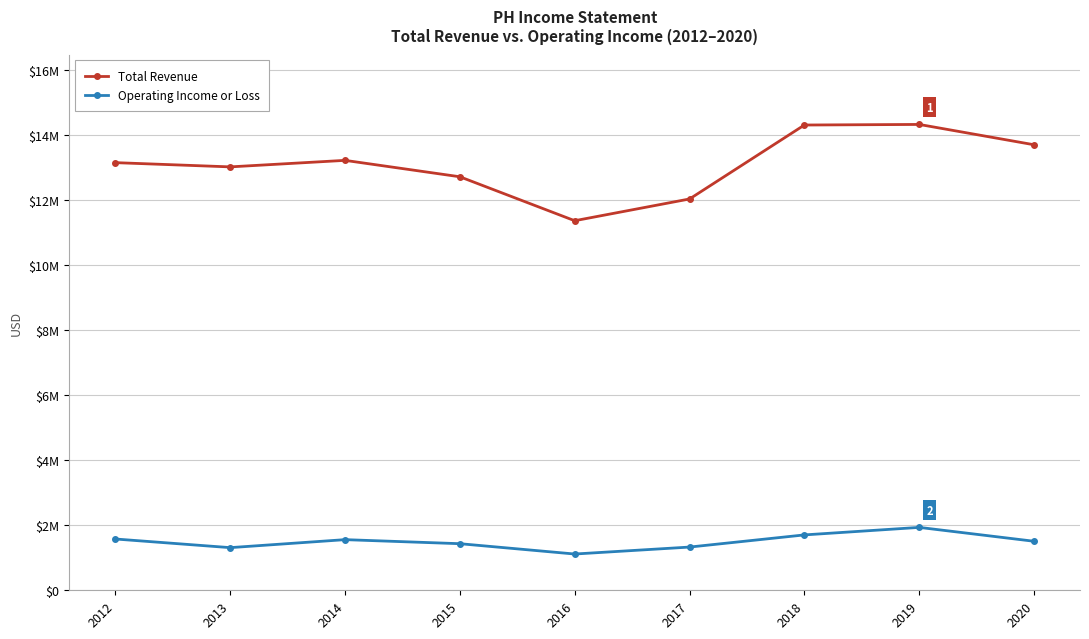

True or false: Operating Income or Loss and Total Revenue intersect in this chart.

False